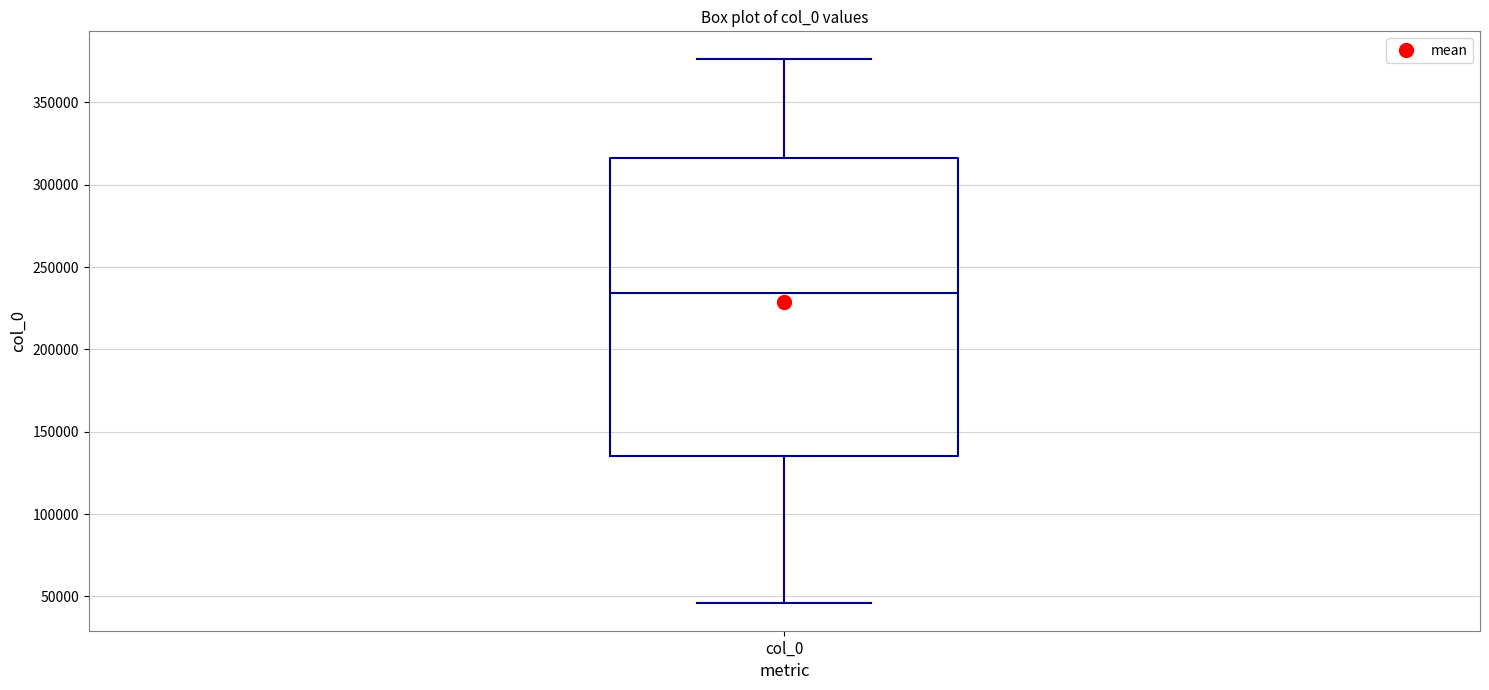

Transcribe this box plot: give where the median line is, the range the box spans, and where the two whiskers end, as read against the y-axis. The values are not printed on the chart, so give them approximately, as read against the axis.

median 235000, box 135000 to 315000, whiskers 45000 to 375000